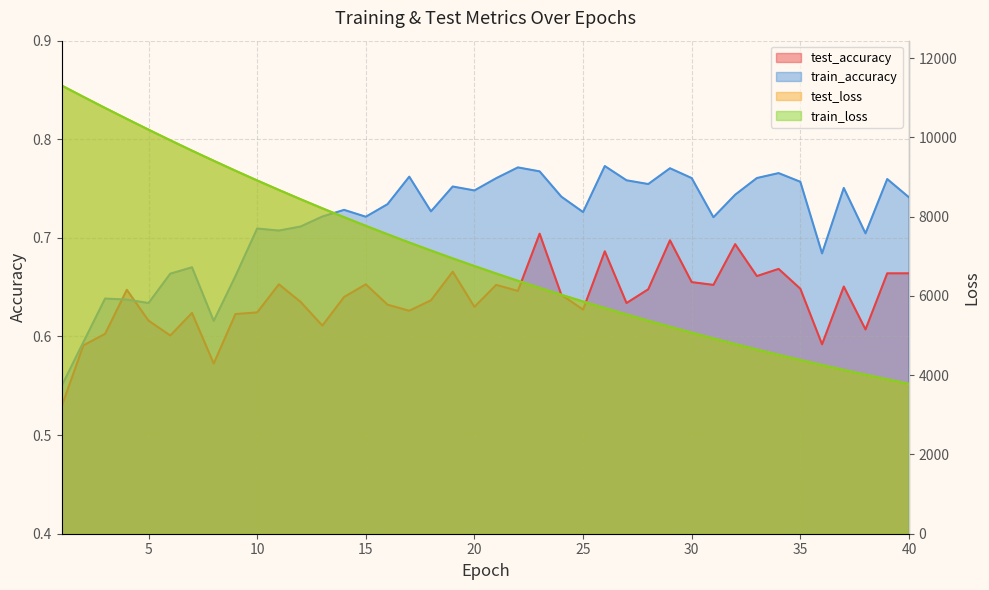

Where is test_loss nearest to the value 7544?

16